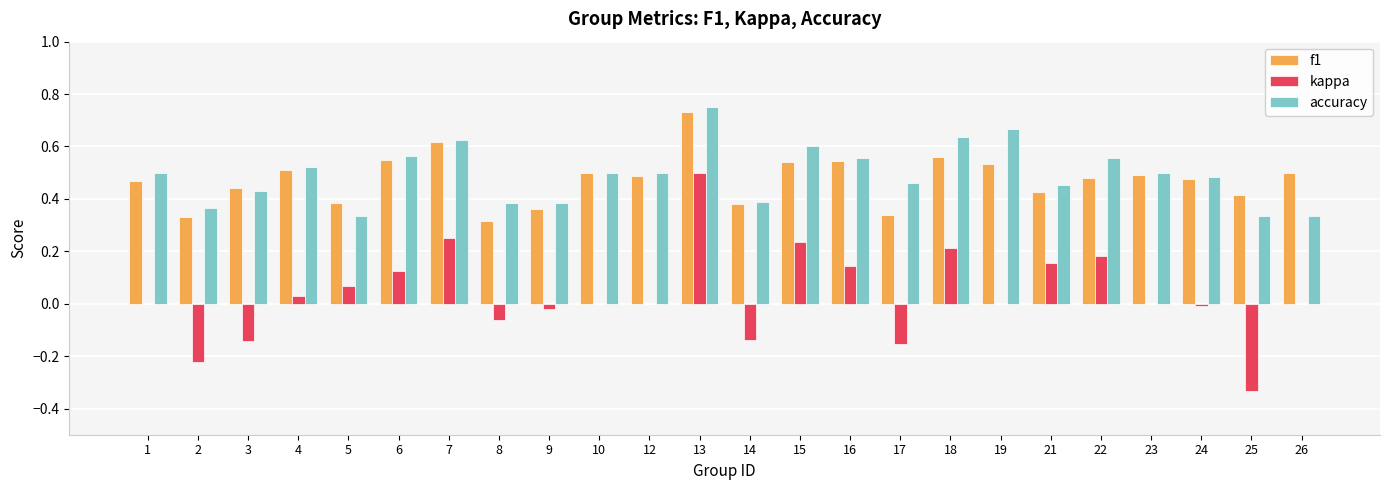

How many groups of bars are there?

24